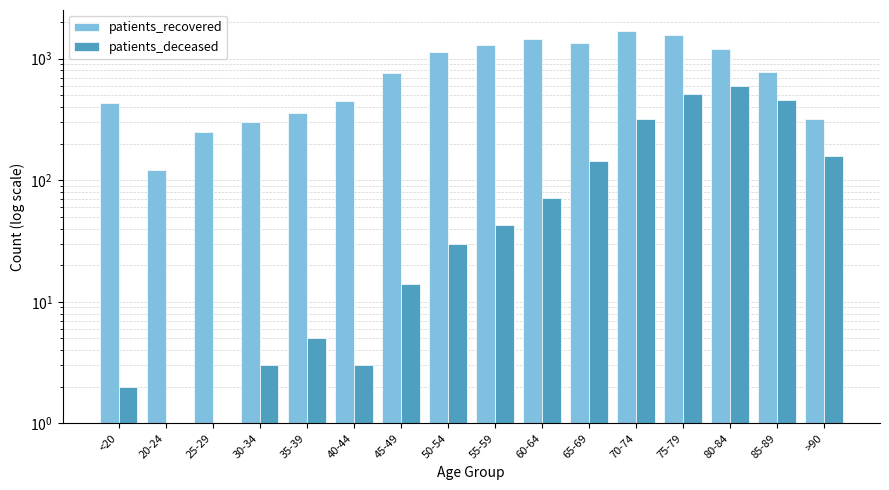

Which series has the widest spread of values?

patients_recovered